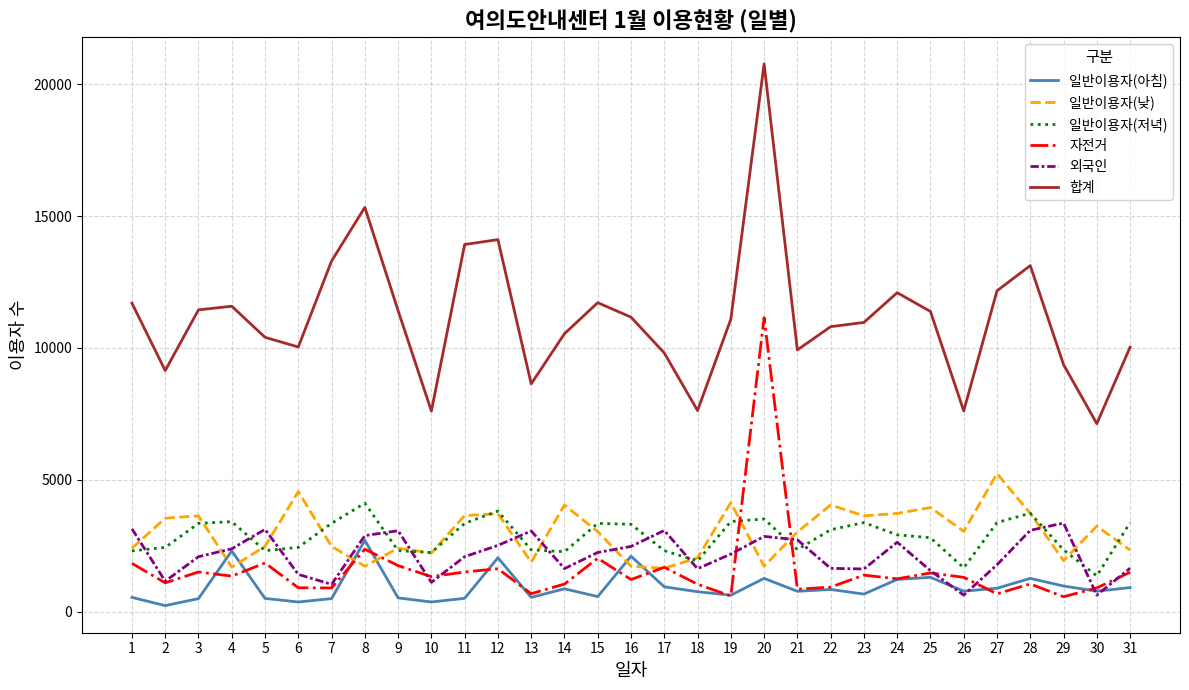

Does the chart display data point markers on the line(s)?

No